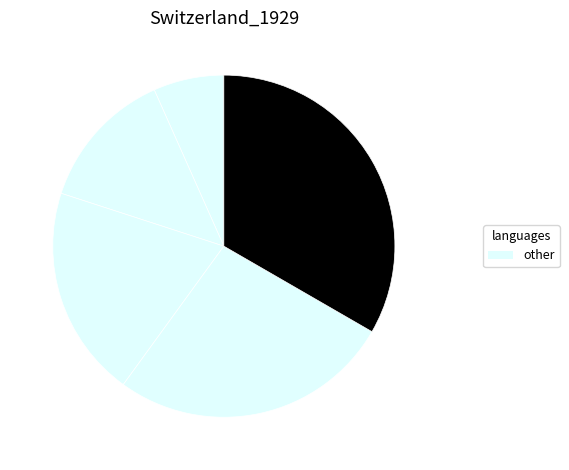

How many slices are in this pie chart?

5